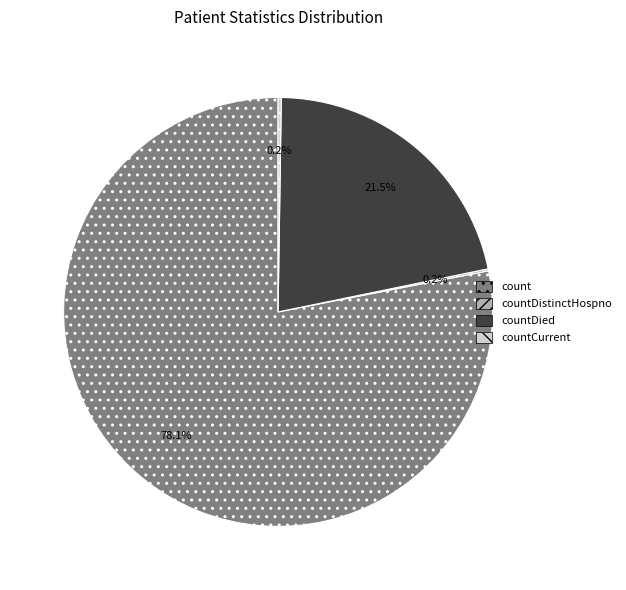

Is count the majority of the pie?

Yes